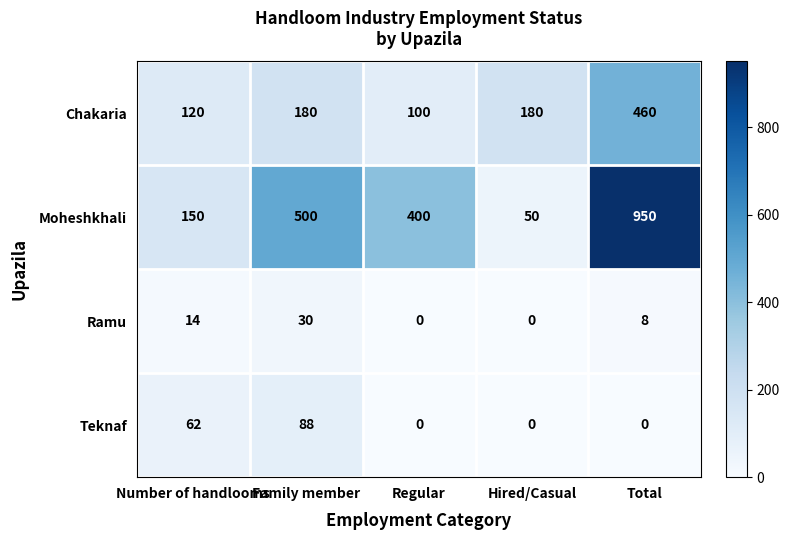

What value does the Moheshkhali series have at Family member?

500